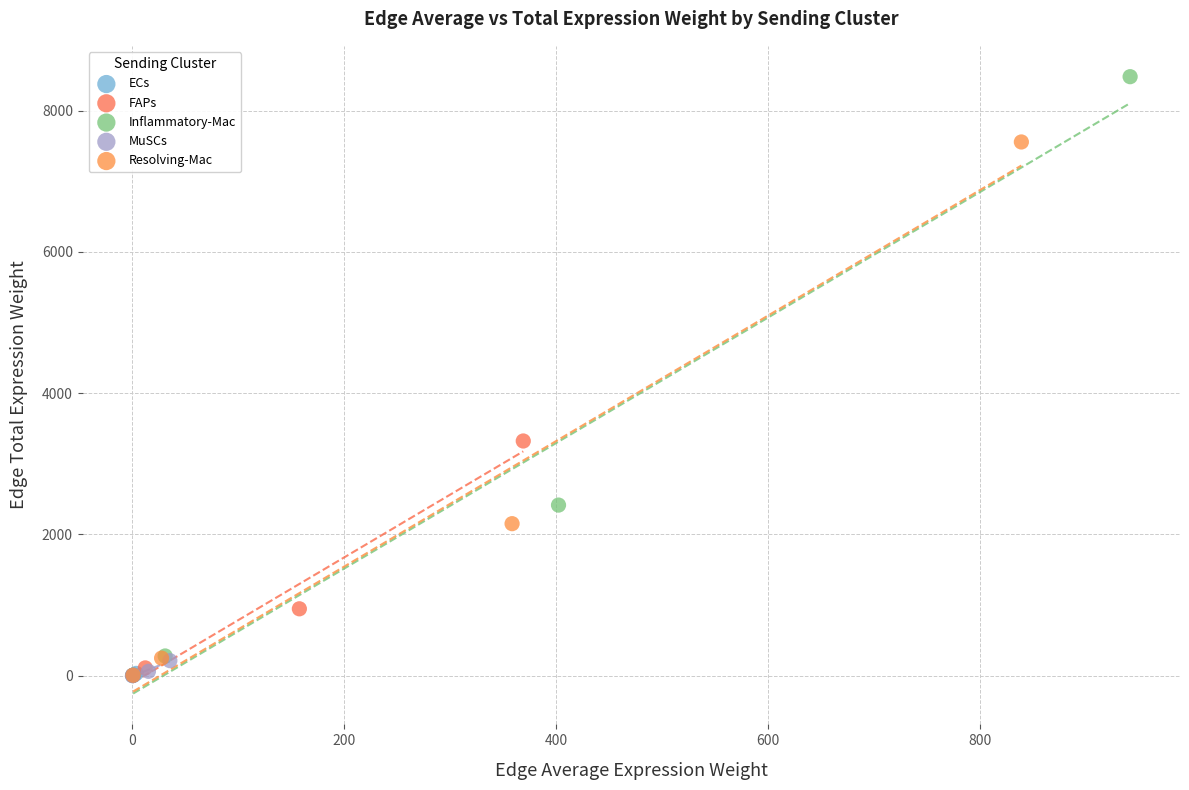

Which series has the largest Y range (max minus min)?

Inflammatory-Mac